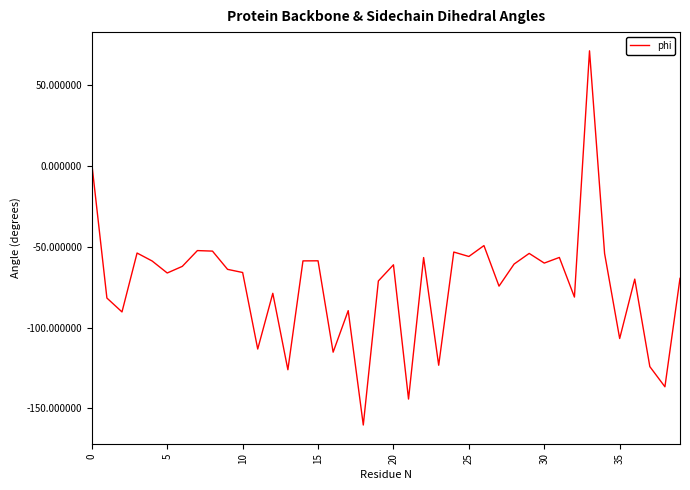

What is the difference between the maximum and minimum values?

231.7